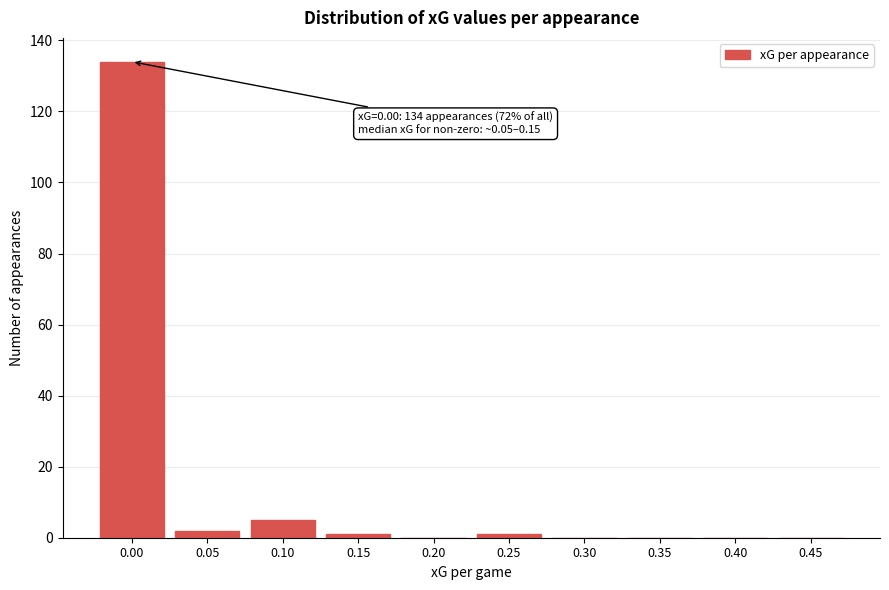

Reading left to right, what are all the values shown in this chart?

0.00=134	0.05=2	0.10=5	0.15=1	0.20=0	0.25=1	0.30=0	0.35=0	0.40=0	0.45=0